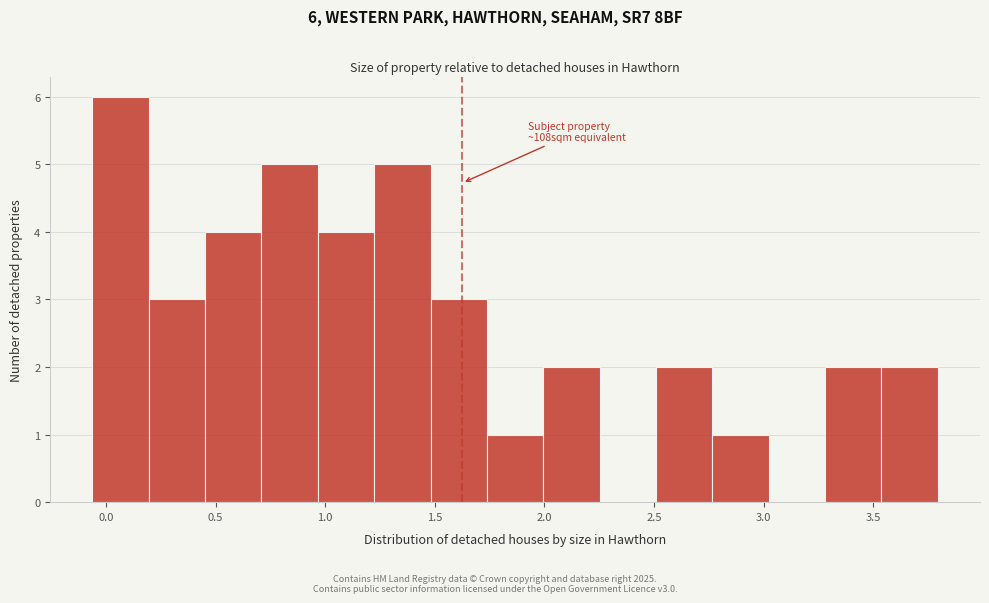

Which range on the x-axis has the tallest bar?

-0.05 to 0.20